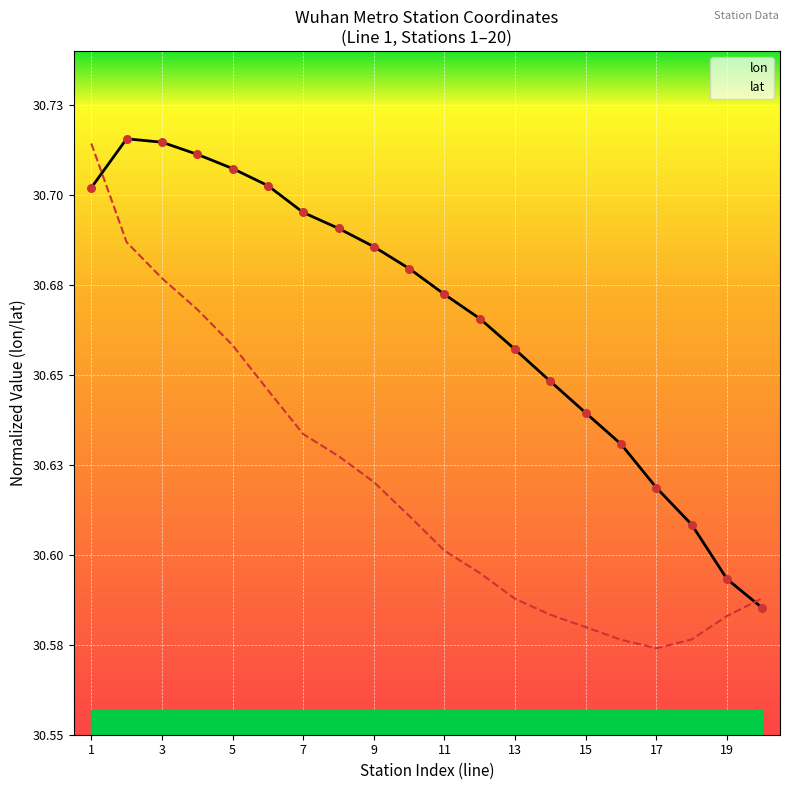

What is the change in value from 3 to 14?

-0.1